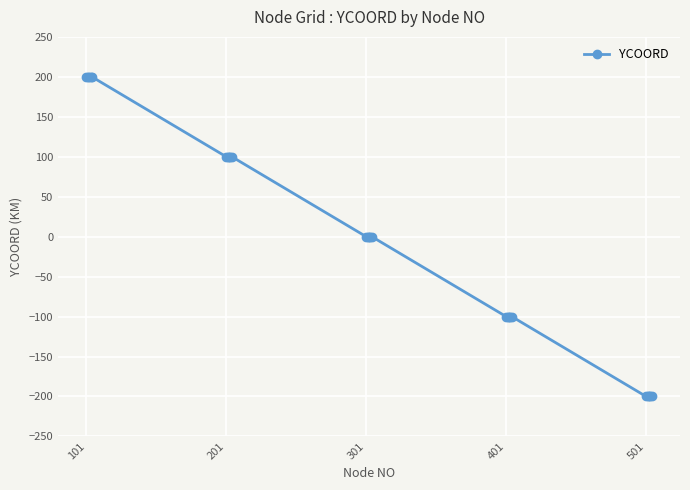

What is the smallest value displayed?

-200